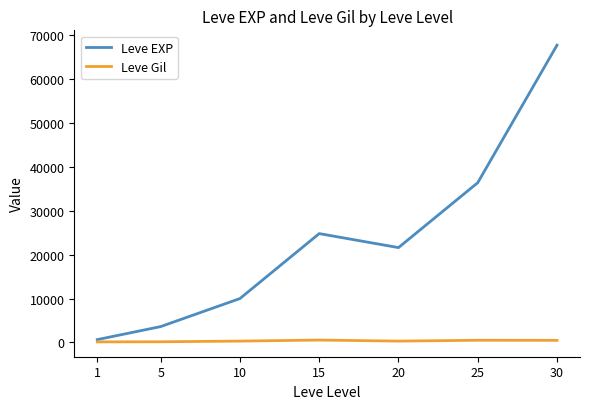

The value of Leve EXP at 20 is 12138. True or false?

False